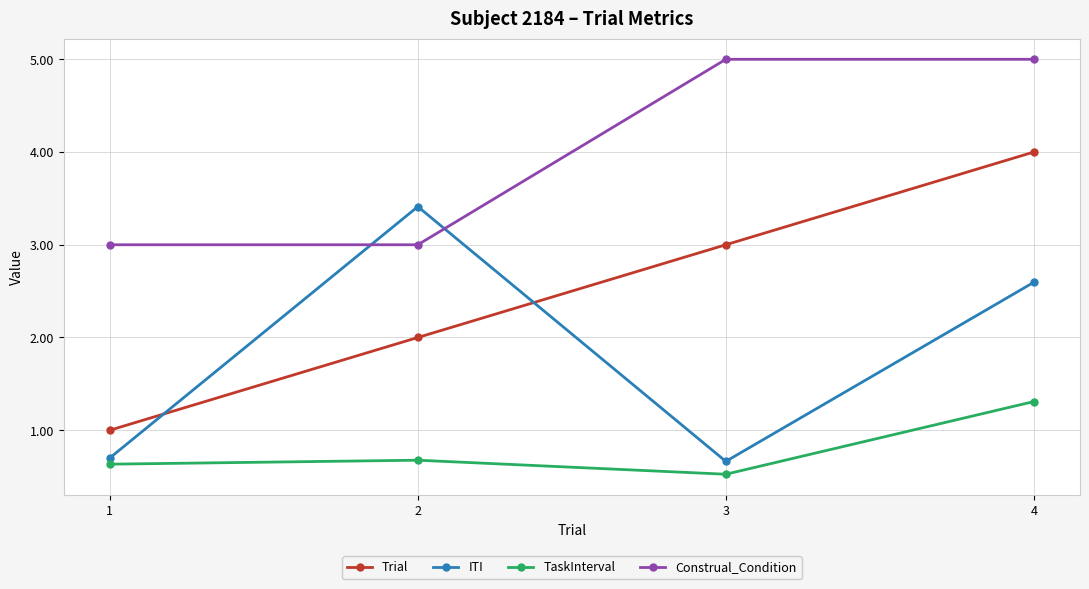

What is the minimum value shown in the chart?

0.5